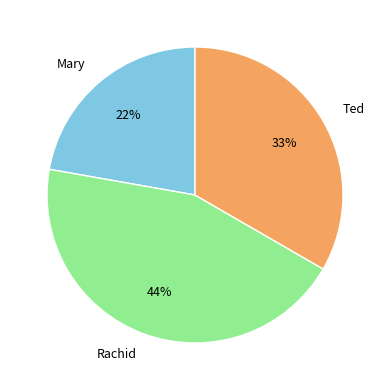

Which has a higher value, Mary or Ted?

Ted